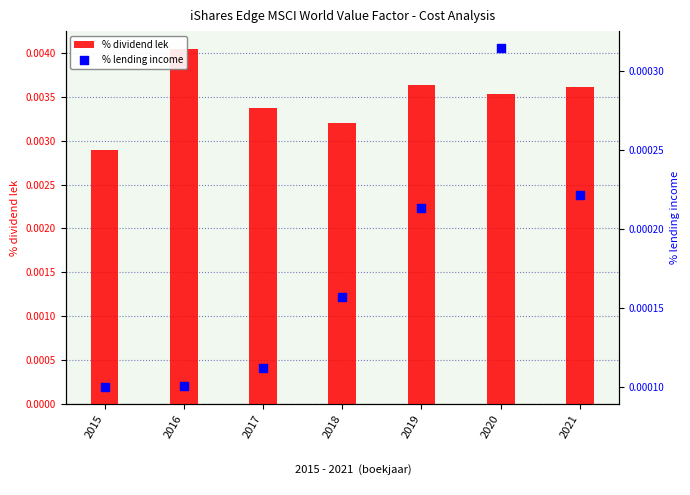

At which category is the sum across all series the highest?

2016